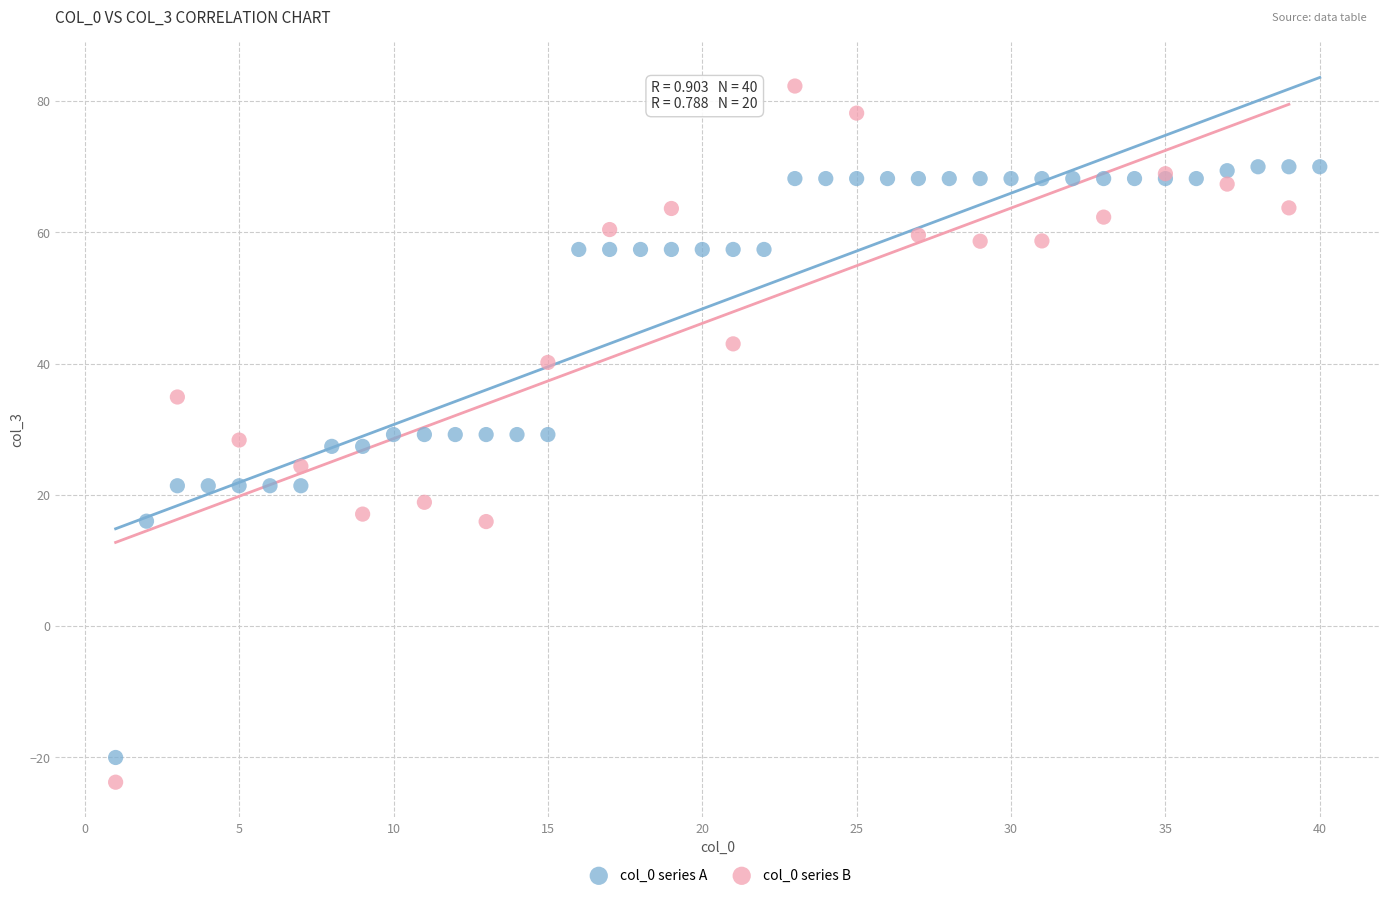

Which series contains the highest Y value?

col_0 series B